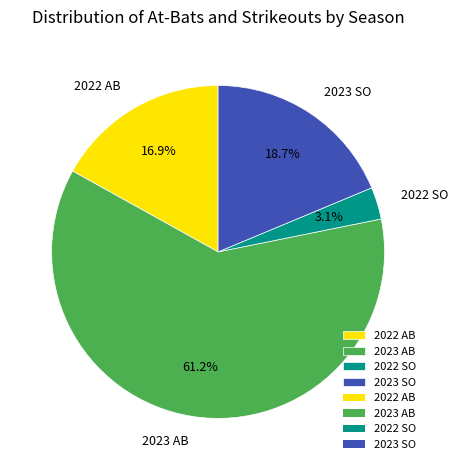

Rank the categories by value from lowest to highest.

2022 SO, 2022 AB, 2023 SO, 2023 AB